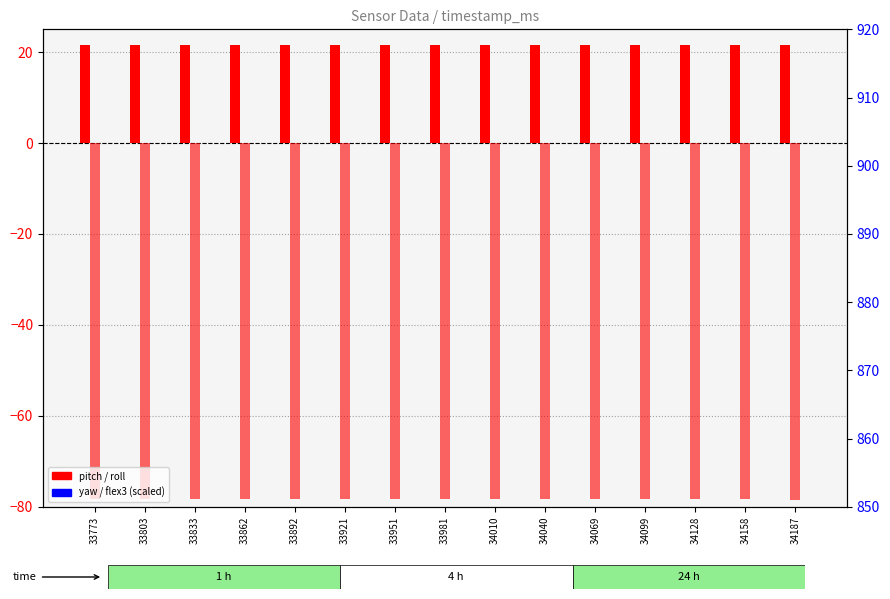

Which series has the widest spread of Y values?

flex3 (scaled)